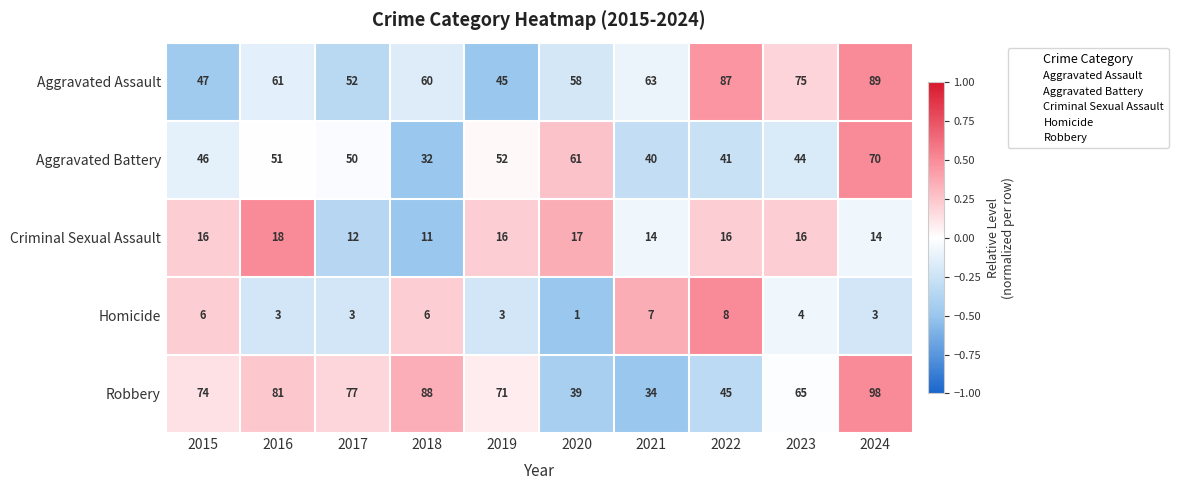

How many series are shown in this chart?

5